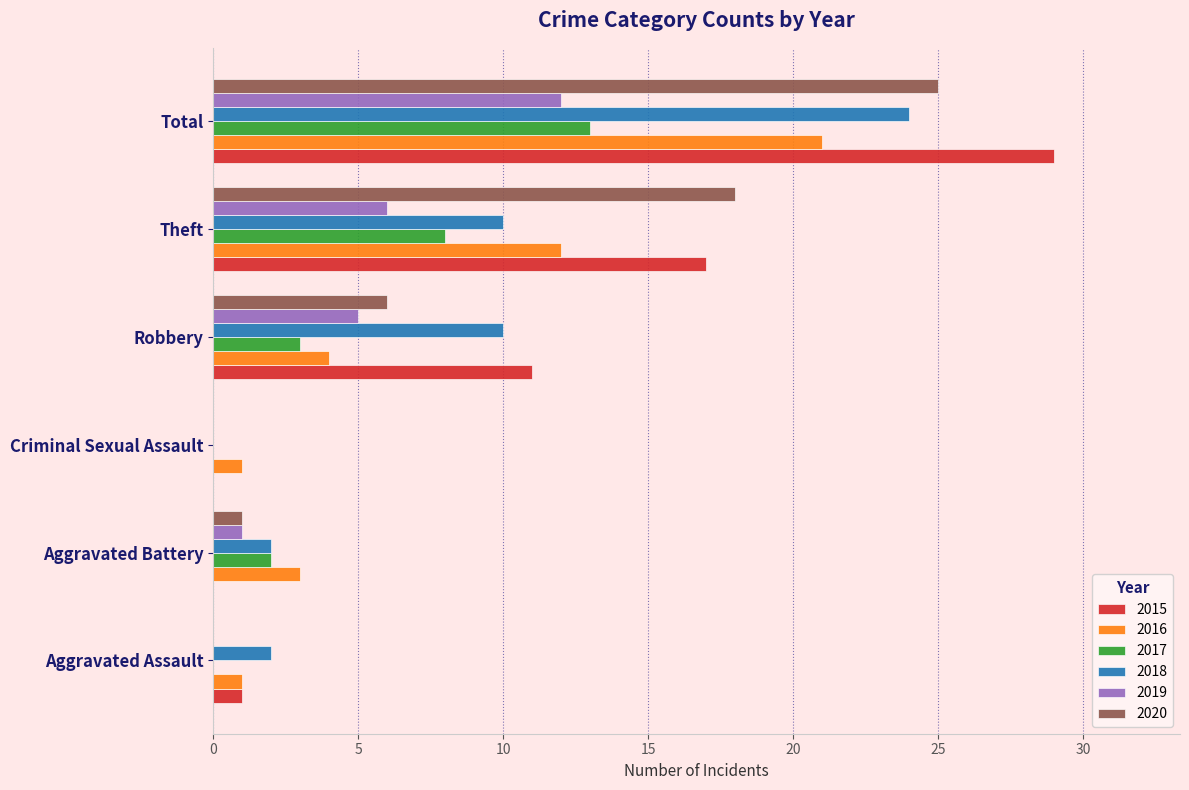

How many categories are shown in the chart?

6